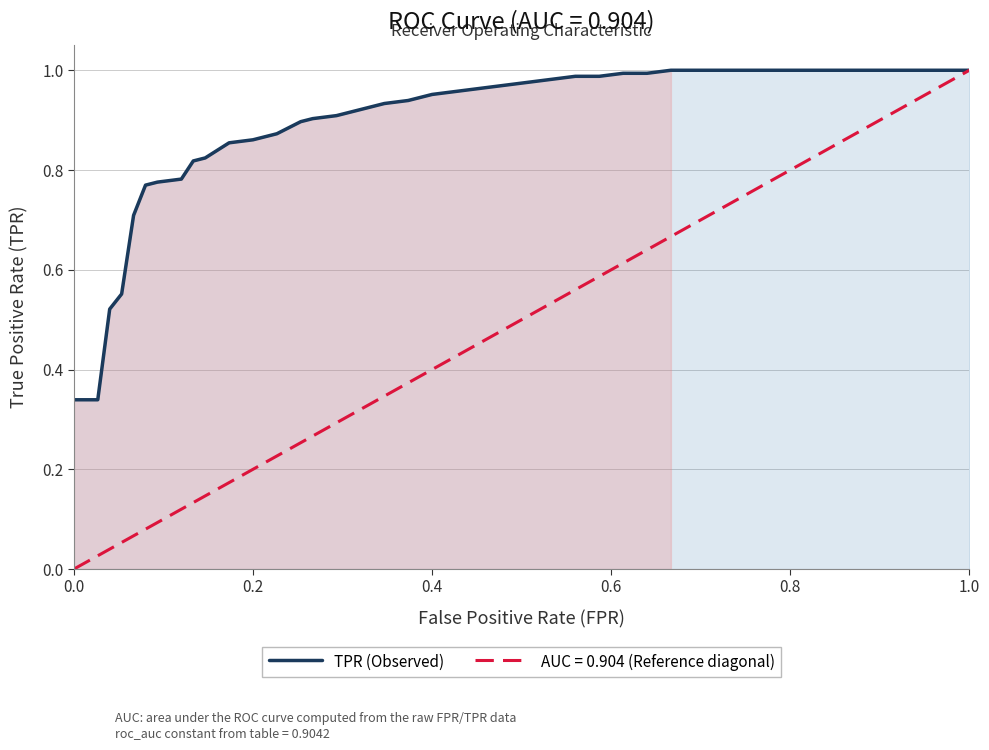

Reading left to right, list all the values displayed in this chart.

0.3	0.3	0.5	0.6	0.7	0.8	0.8	0.8	0.8	0.8	0.9	0.9	0.9	0.9	0.9	0.9	0.9	0.9	0.9	0.9	0.9	1.0	1.0	1.0	1.0	1.0	1.0	1.0	1.0	1.0	1.0	1.0	1.0